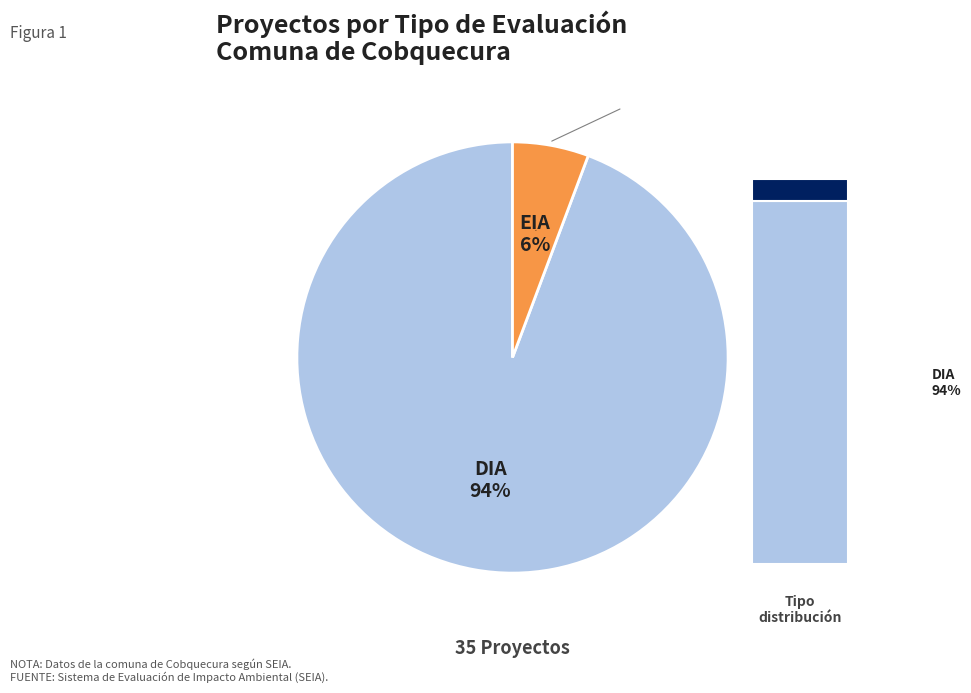

Approximately how many times larger is the value at EIA compared to DIA?

0.1